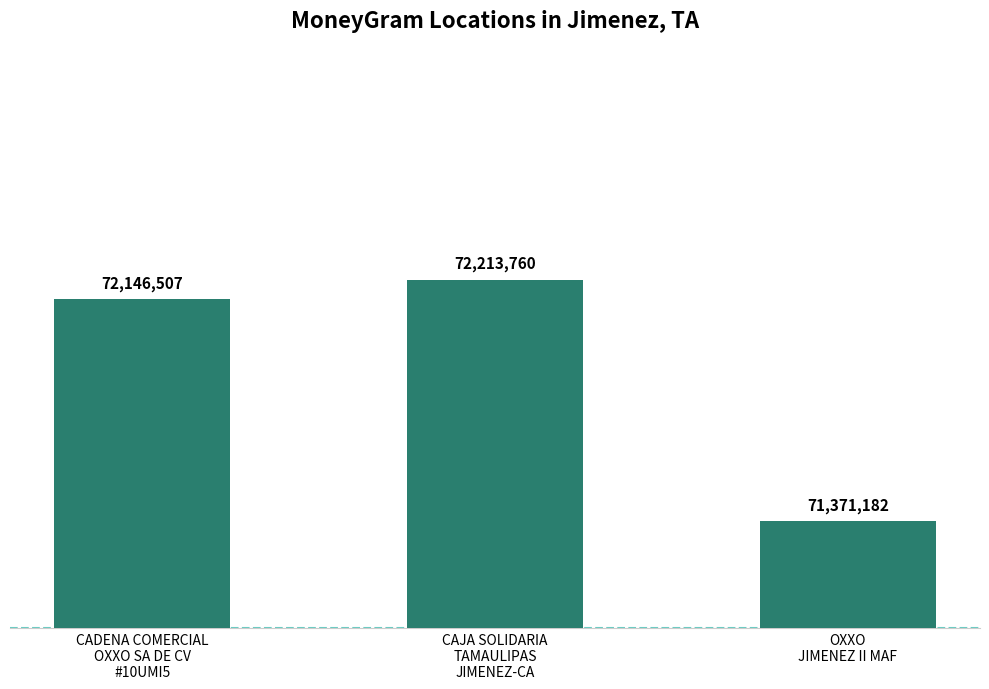

List the labels in order of value, smallest first.

OXXO
JIMENEZ II MAF, CADENA COMERCIAL
OXXO SA DE CV
#10UMI5, CAJA SOLIDARIA
TAMAULIPAS
JIMENEZ-CA